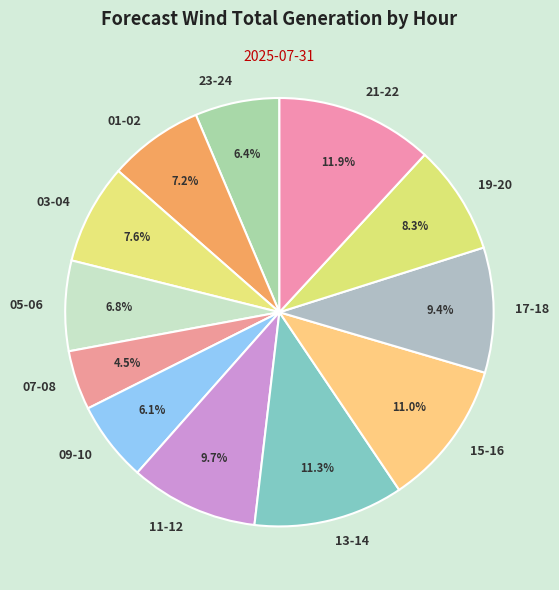

Do 05-06 and 09-10 together represent more than half of the pie?

No